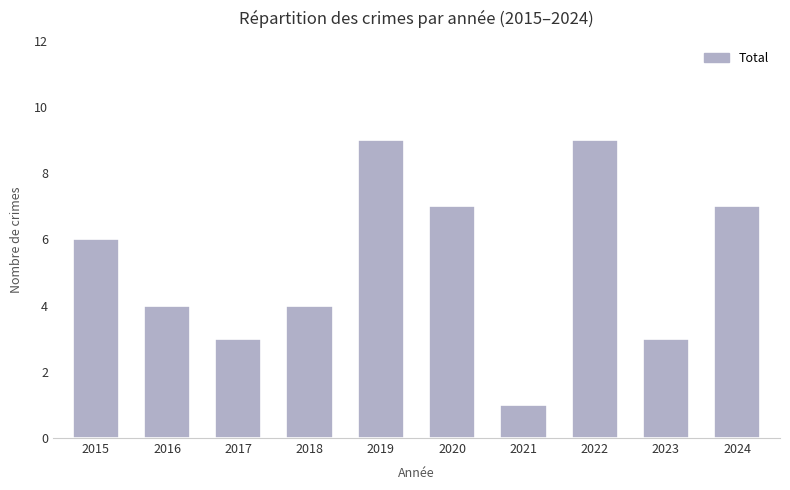

What is the difference between the values at 2017 and 2021?

2